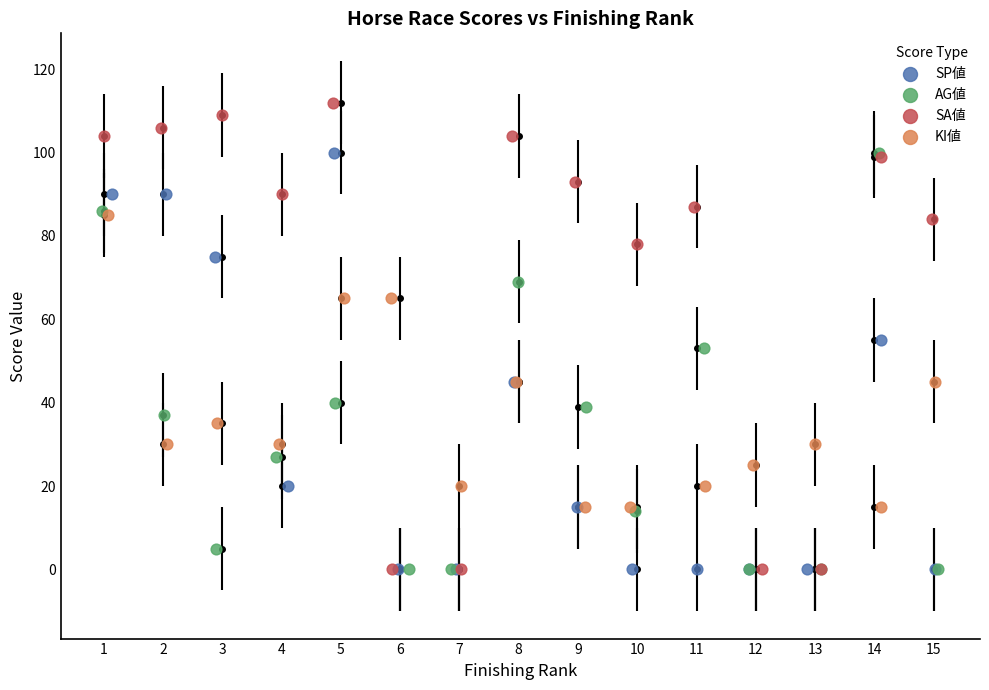

What are all the series names shown in the legend?

SP値, AG値, SA値, KI値